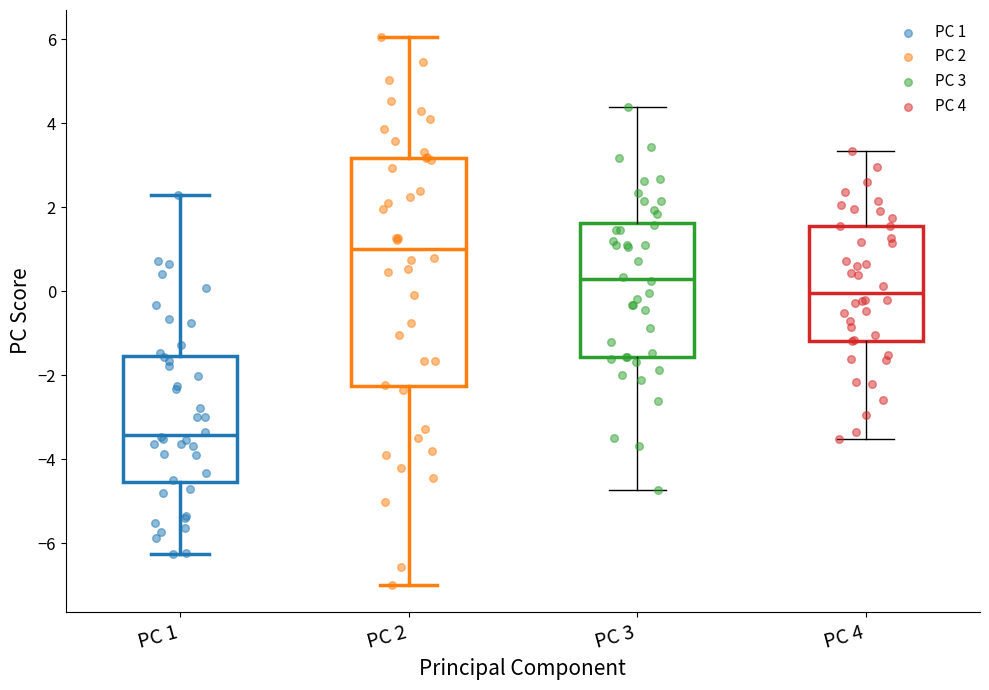

Comparing the boxes themselves (not the whiskers), which one is the tallest?

PC 2